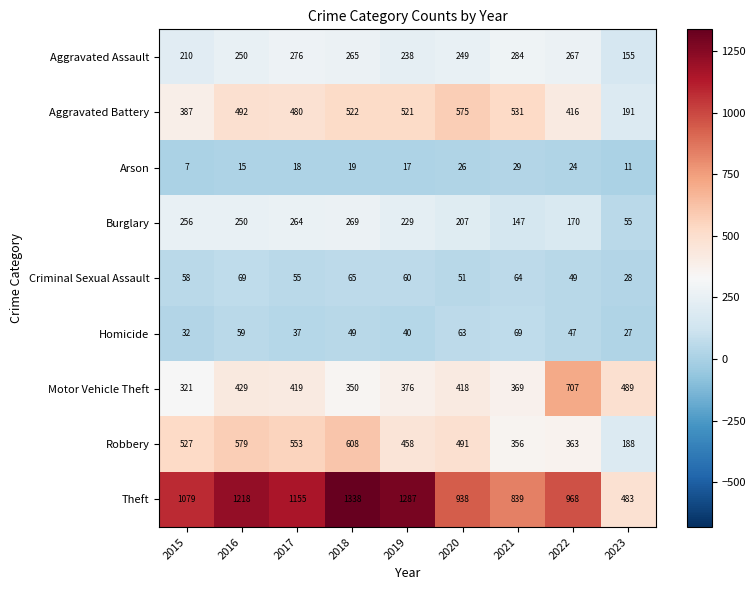

The Robbery series shows 741 at 2020. True or false?

False